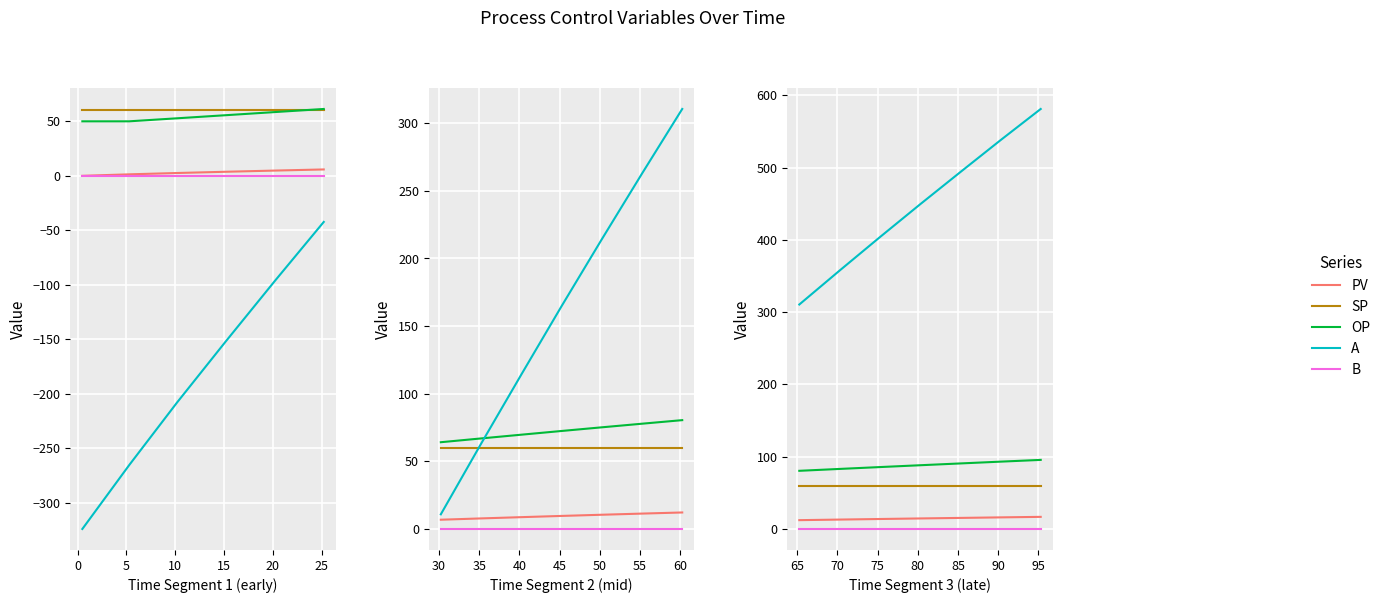

Which series has the largest range (max minus min)?

A